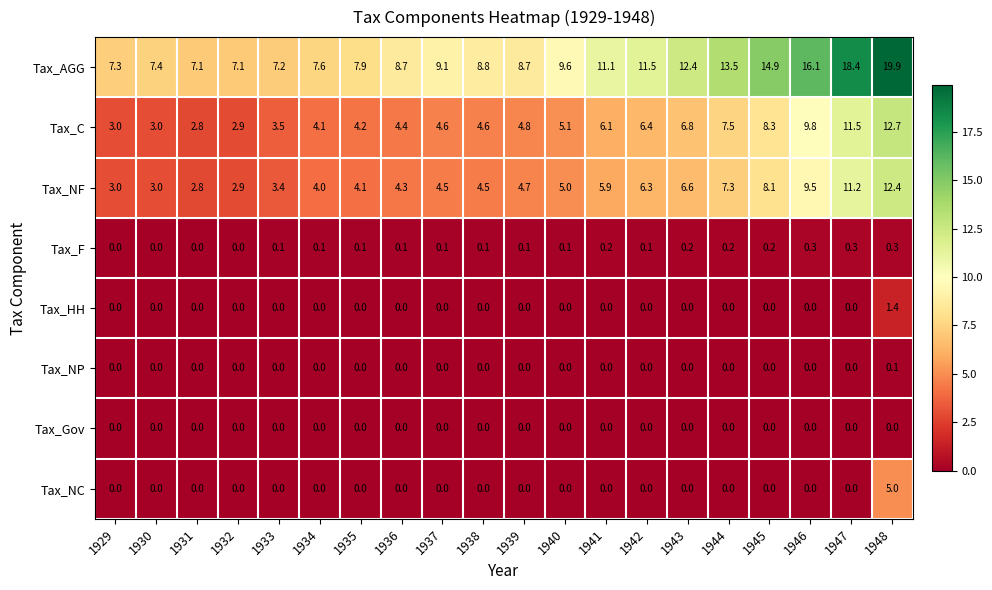

At how many categories does at least one series exceed 19?

1